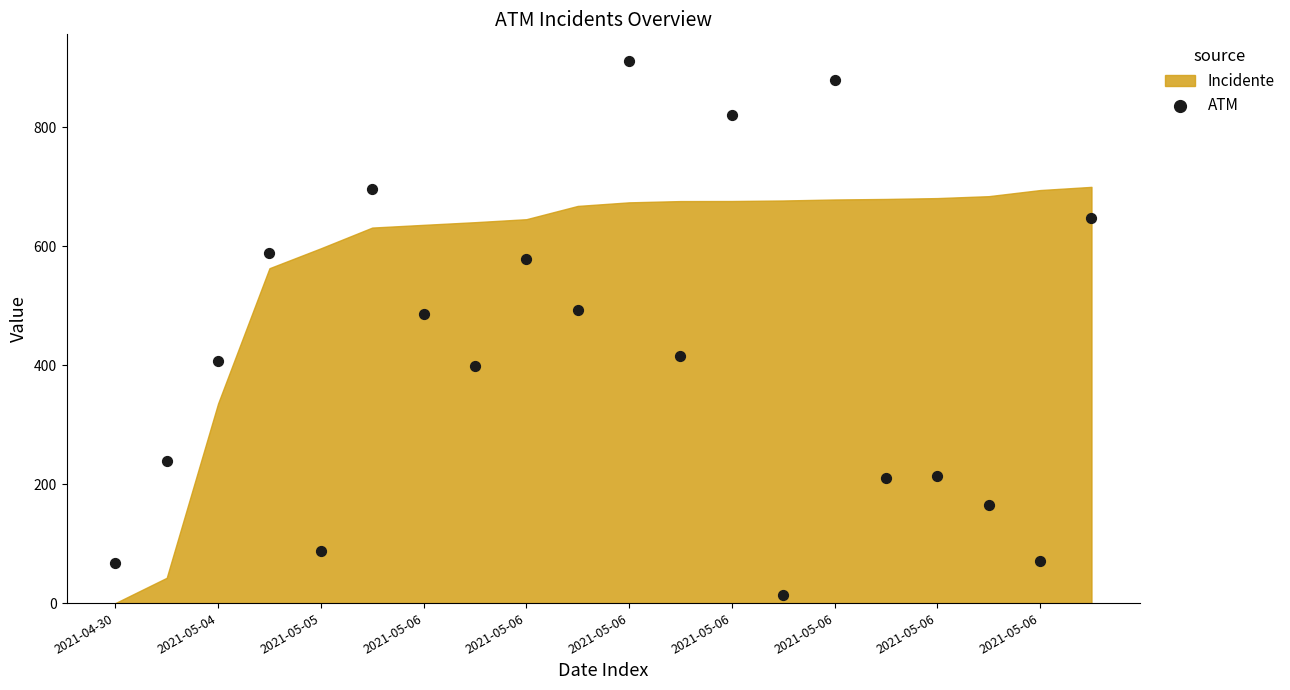

What is the range of Y values (max minus min)?

898